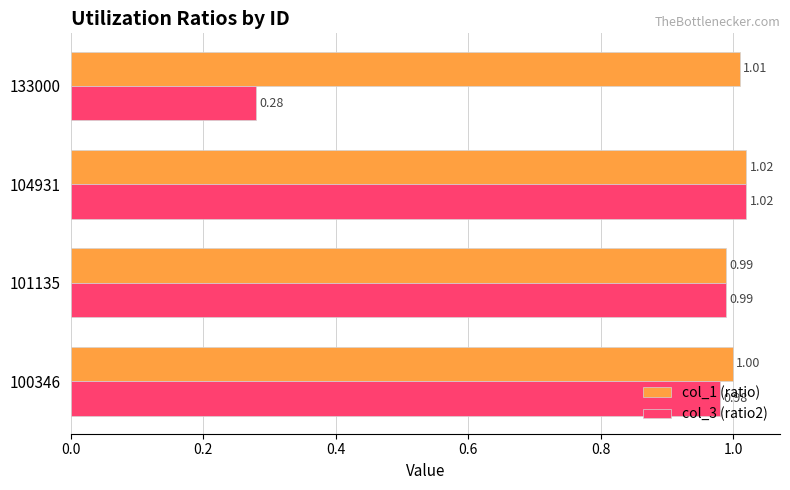

Rank the series by their average value, from highest to lowest.

col_1 (ratio), col_3 (ratio2)